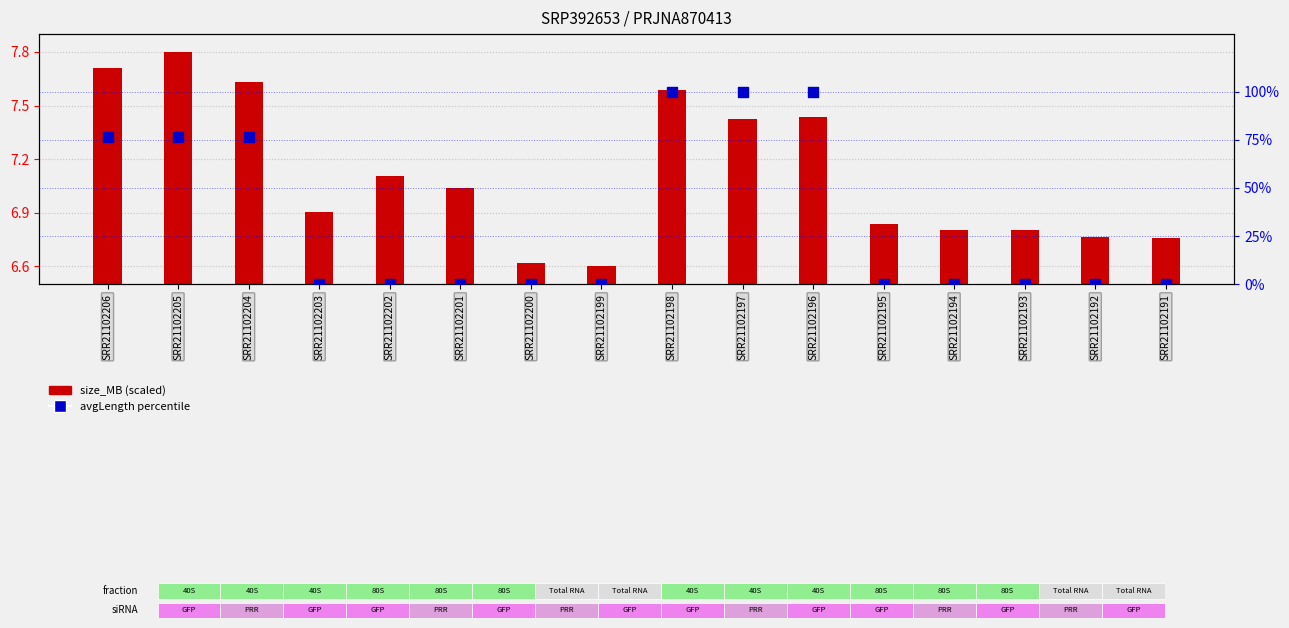

Which series reaches the minimum Y coordinate?

avgLength percentile